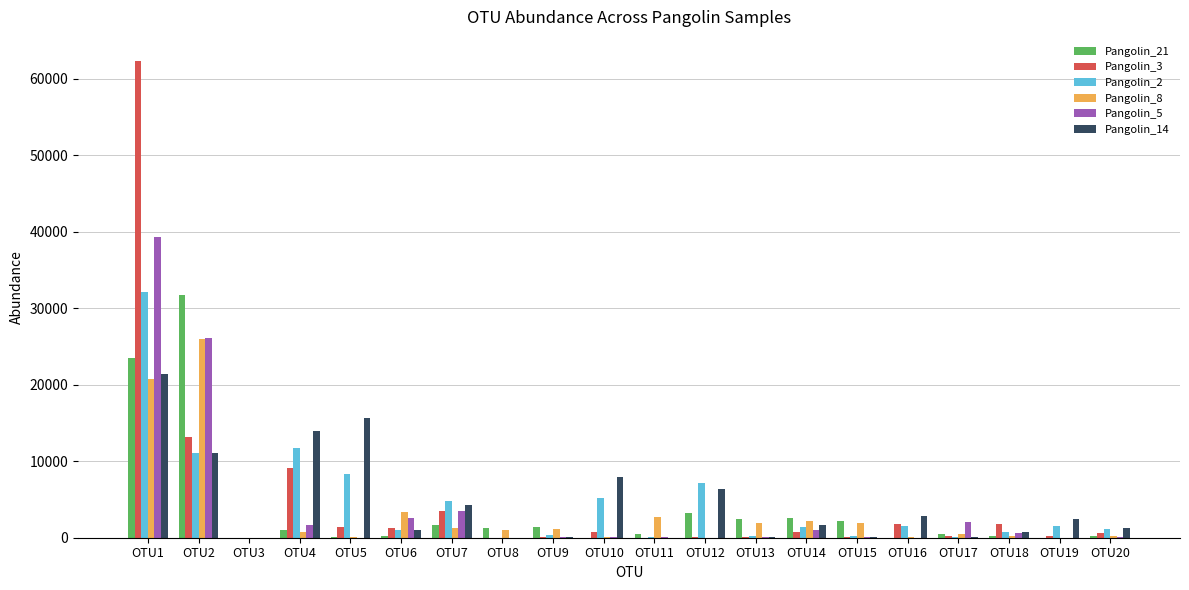

True or false: Pangolin_8 has a value of 455 at OTU17.

True